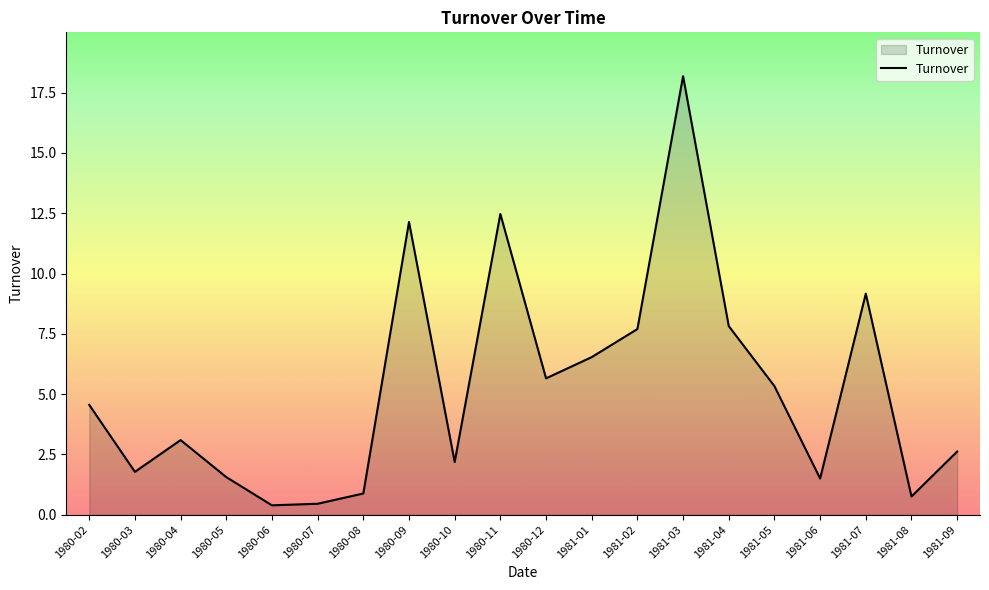

Between 1980-08 and 1981-07, which is larger?

1981-07